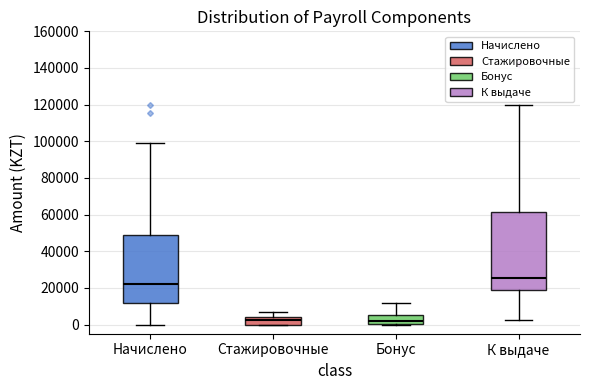

Which box is the tallest, from its lower edge to its upper edge?

К выдаче